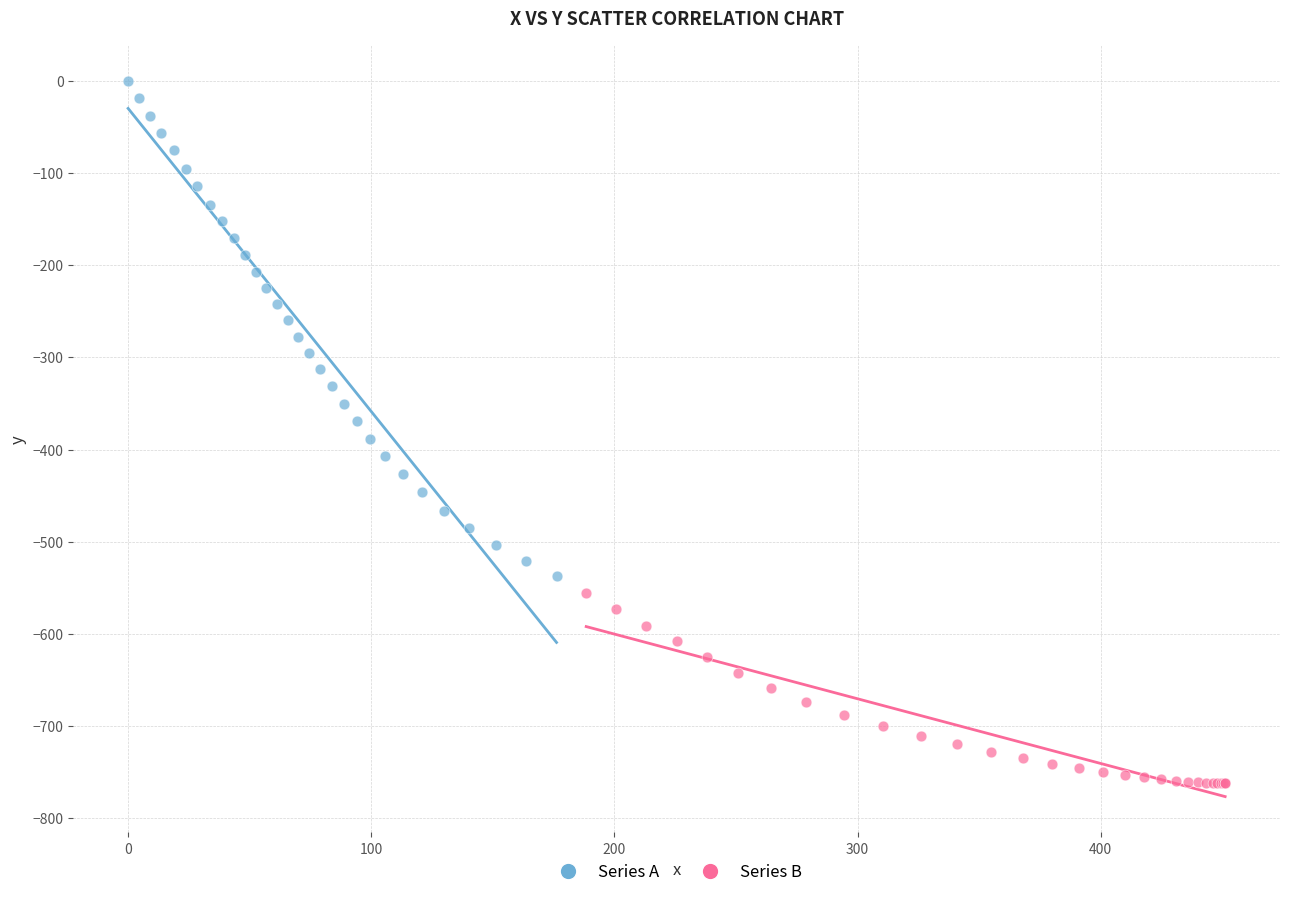

Which series reaches the minimum Y coordinate?

Series B